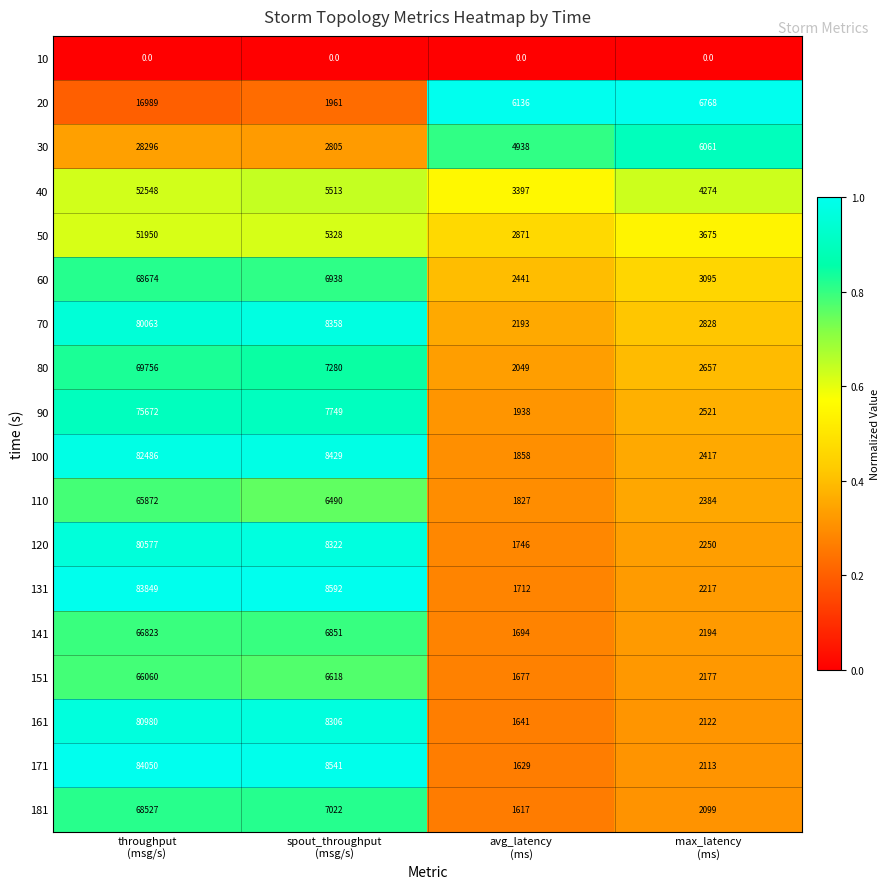

What is the difference between the second highest and minimum values in the 100 series?

6571